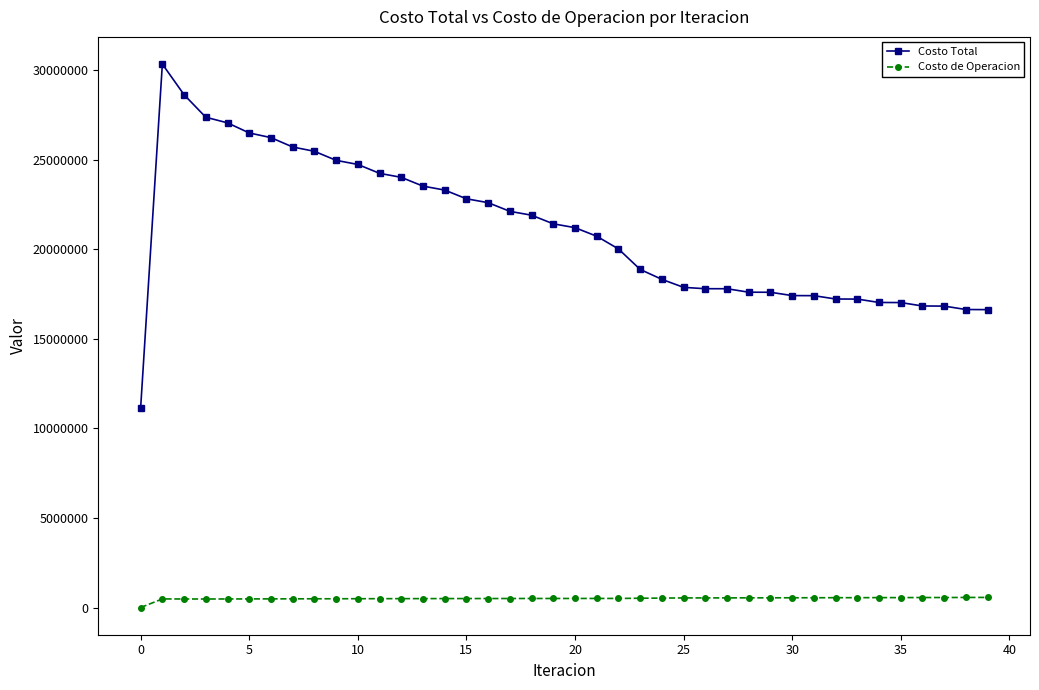

What is the value of the Costo de Operacion point at the 18th from the left?

504622.0